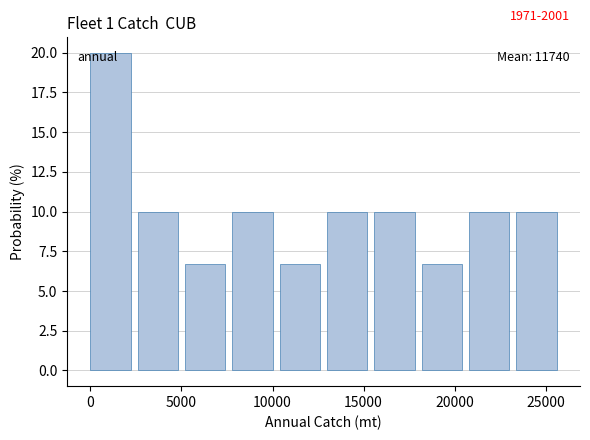

Over which range of the x-axis is the bar tallest?

0 to 2600